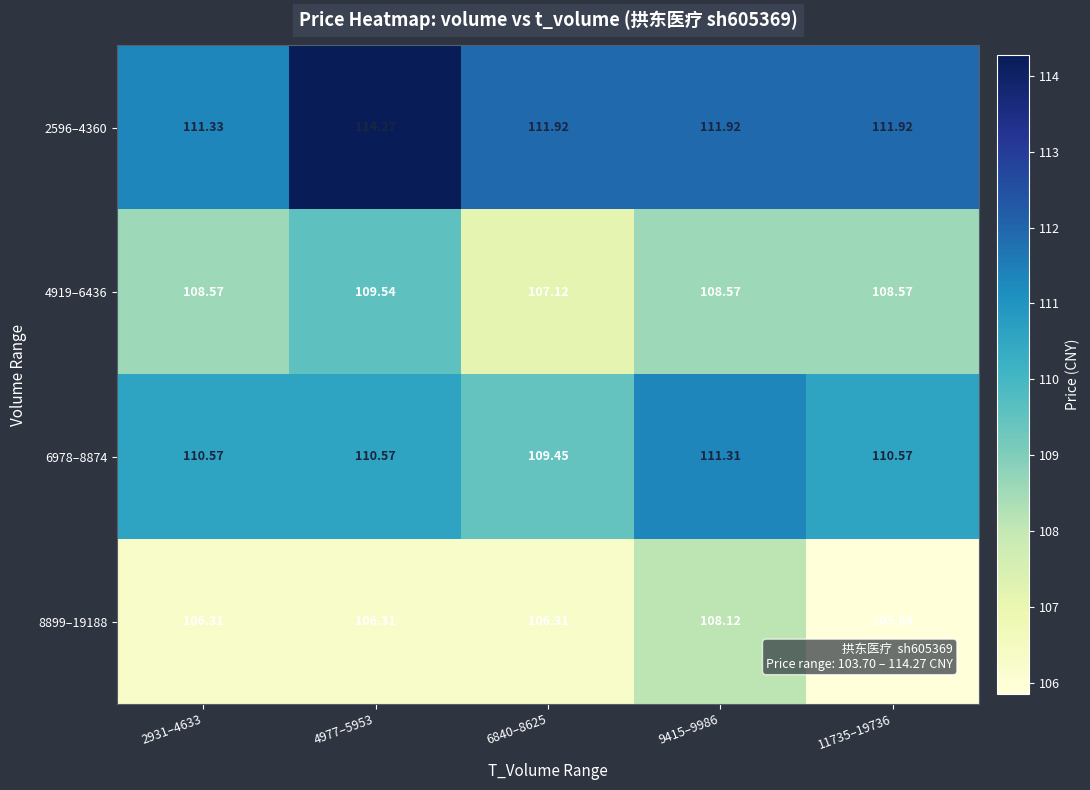

At which category does the chart reach its peak across all series?

4977–5953